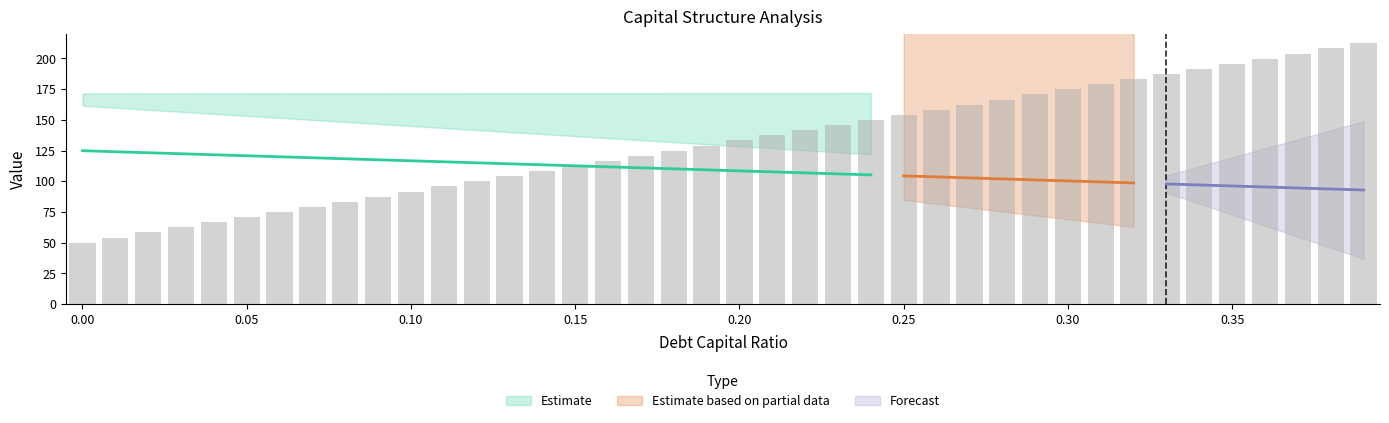

What is the label of the 5th bar from the right?

0.35